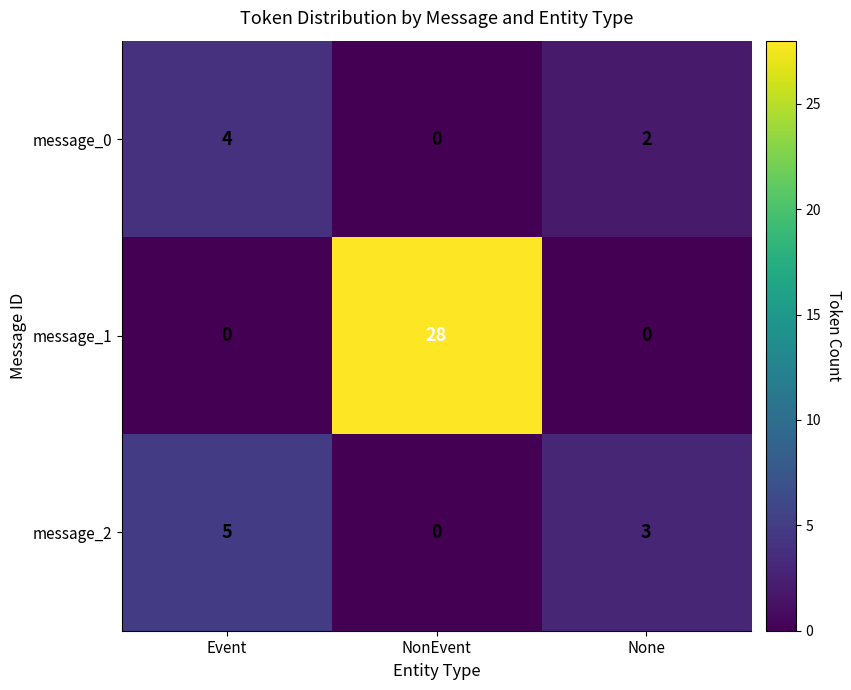

The value of message_0 at None is 3. True or false?

False